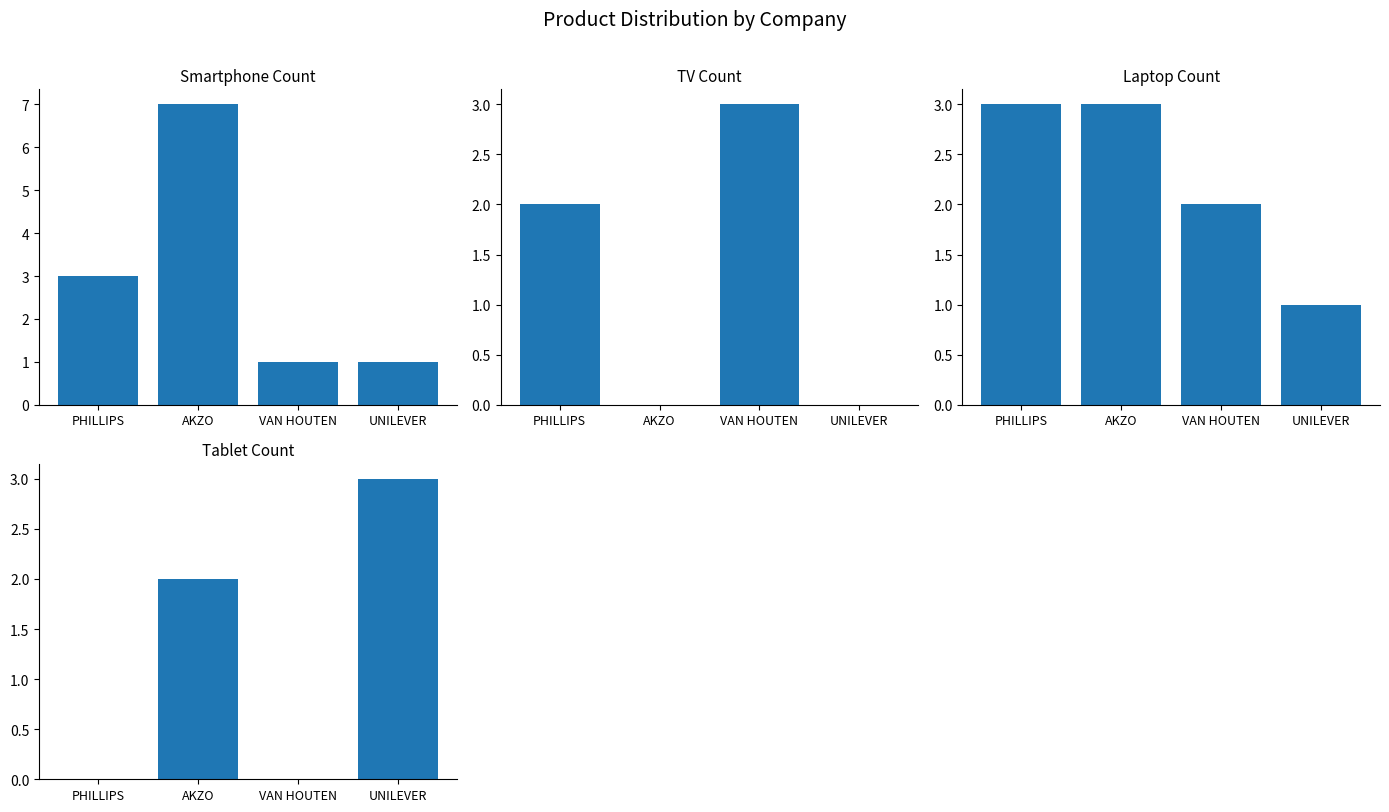

What is the label of the 2nd bar from the left?

AKZO